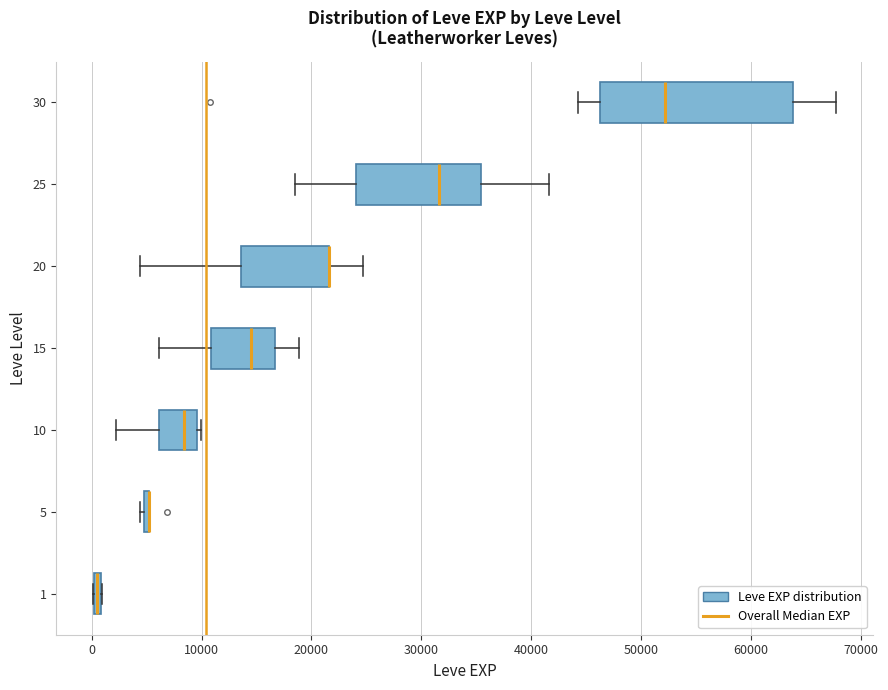

Where does the right whisker of the box at y = 20 end on the x-axis? The values are not printed on the chart, so give them approximately, as read against the axis.

25000